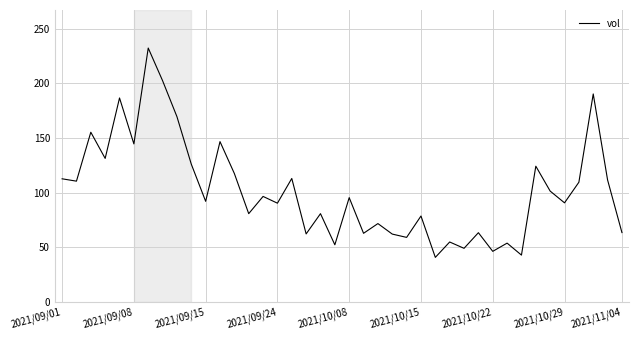

How many categories are shown in the chart?

40